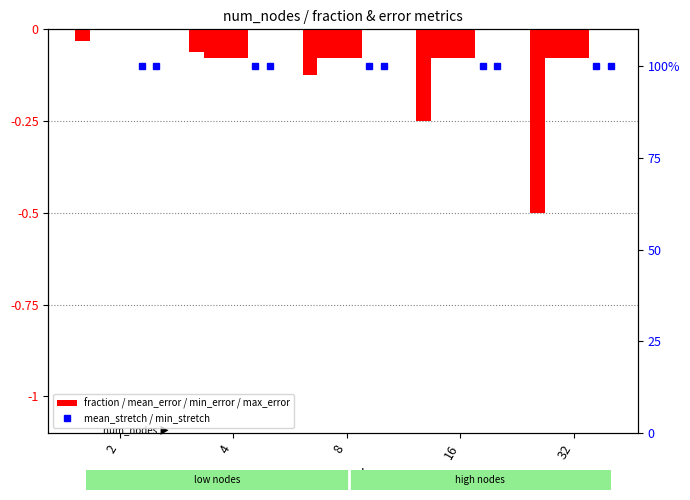

At which category is the sum across all series the highest?

2